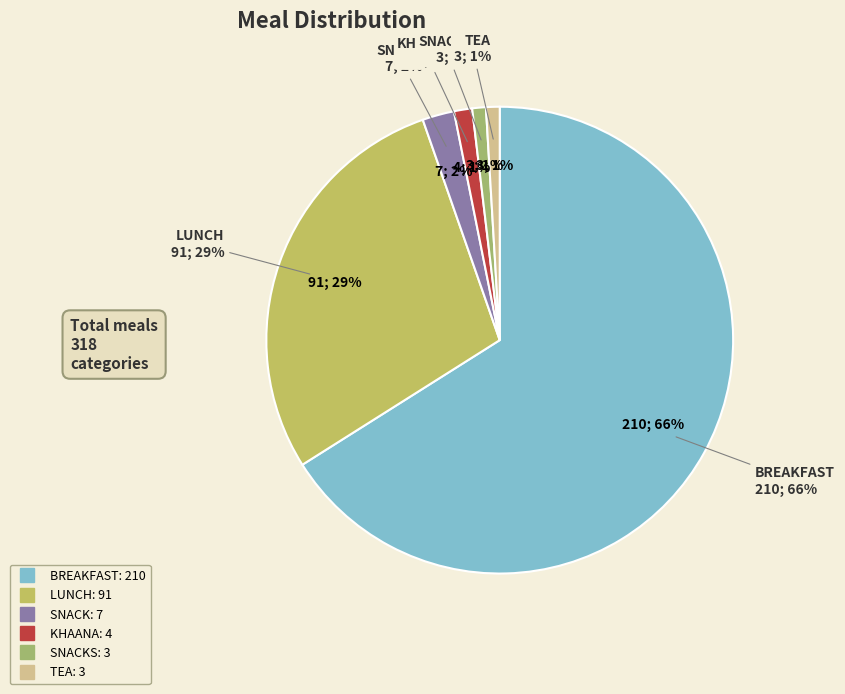

What is the ratio of the value at LUNCH to the value at KHAANA?

22.8